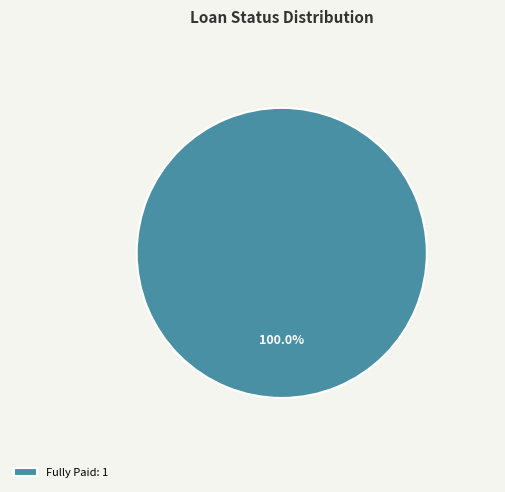

Rank the categories by value from highest to lowest.

Fully Paid: 1